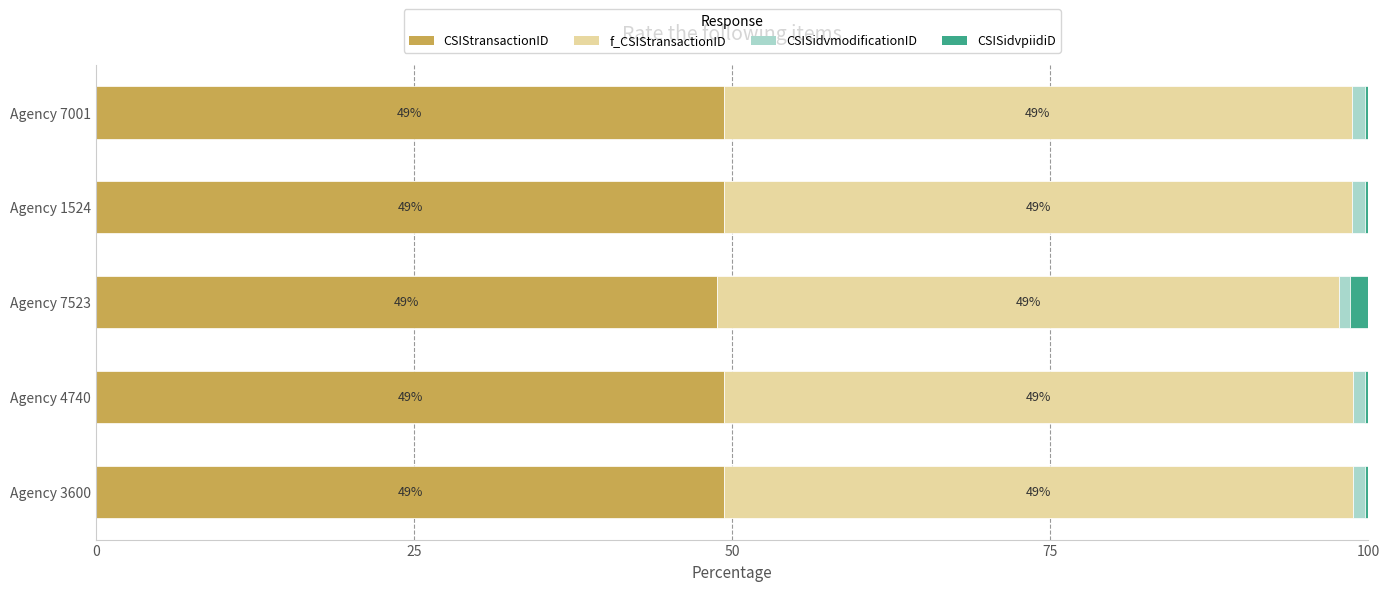

What are all the series names shown in the legend?

CSIStransactionID, f_CSIStransactionID, CSISidvmodificationID, CSISidvpiidiD